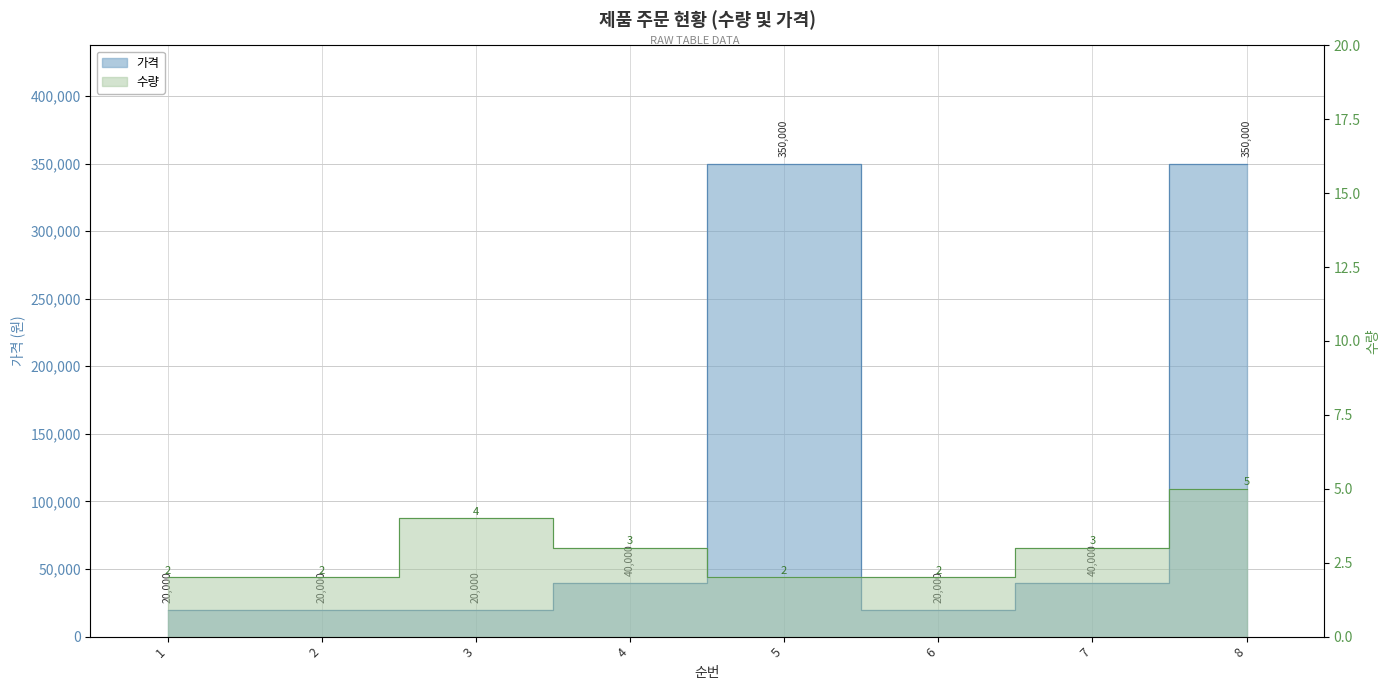

What is the minimum value shown in the chart?

2